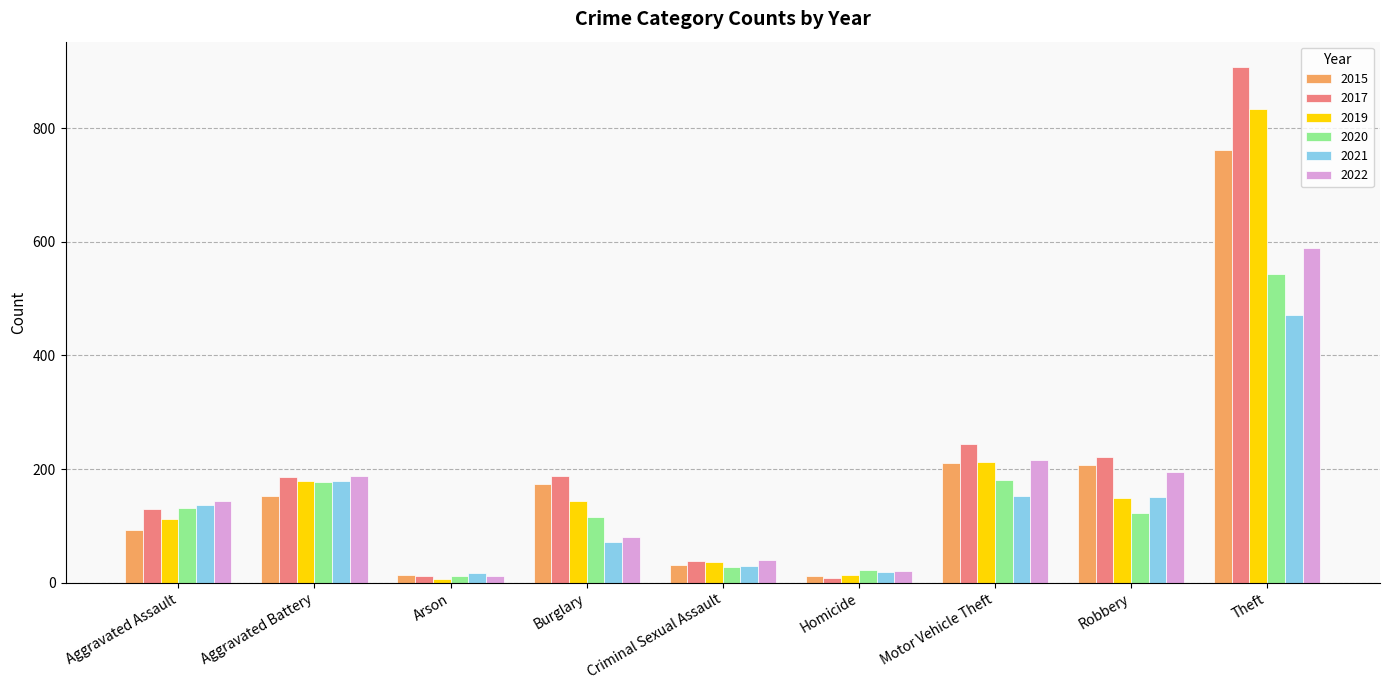

Which category has the highest value in the 2017 series?

Theft